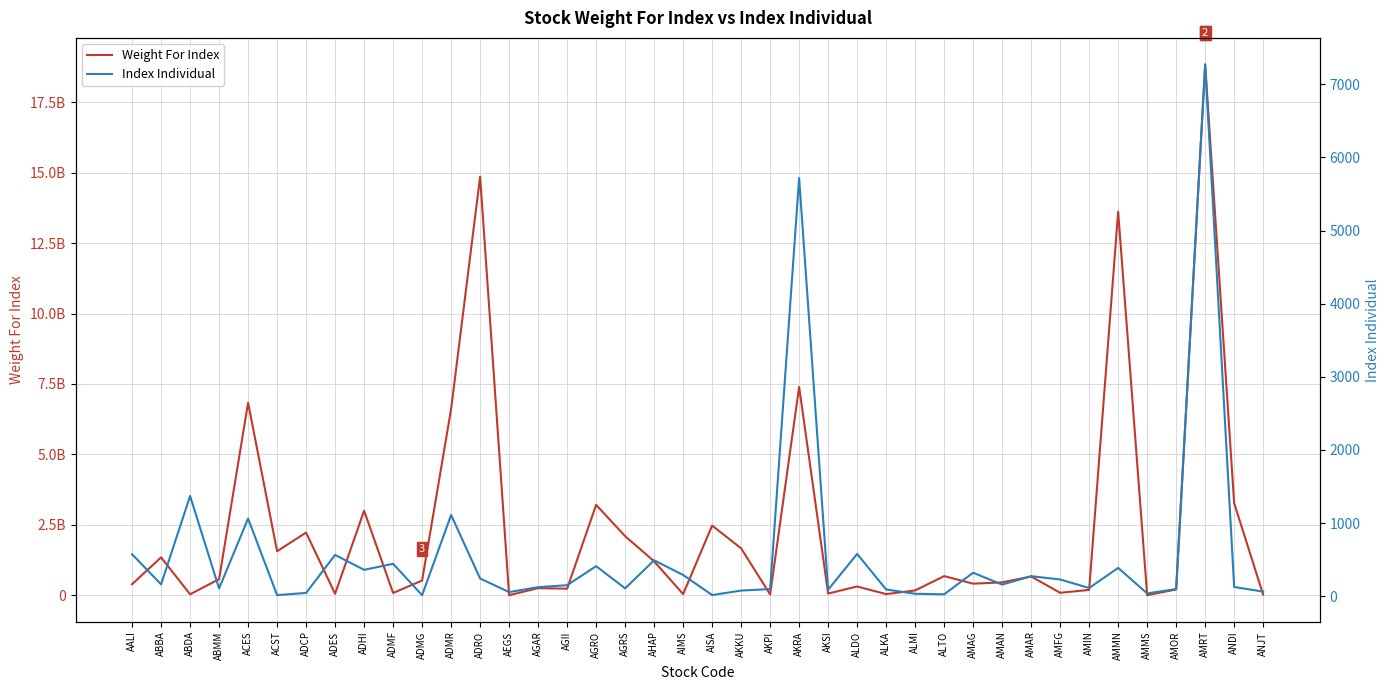

How many values in the Weight For Index series are below 520372225?

20